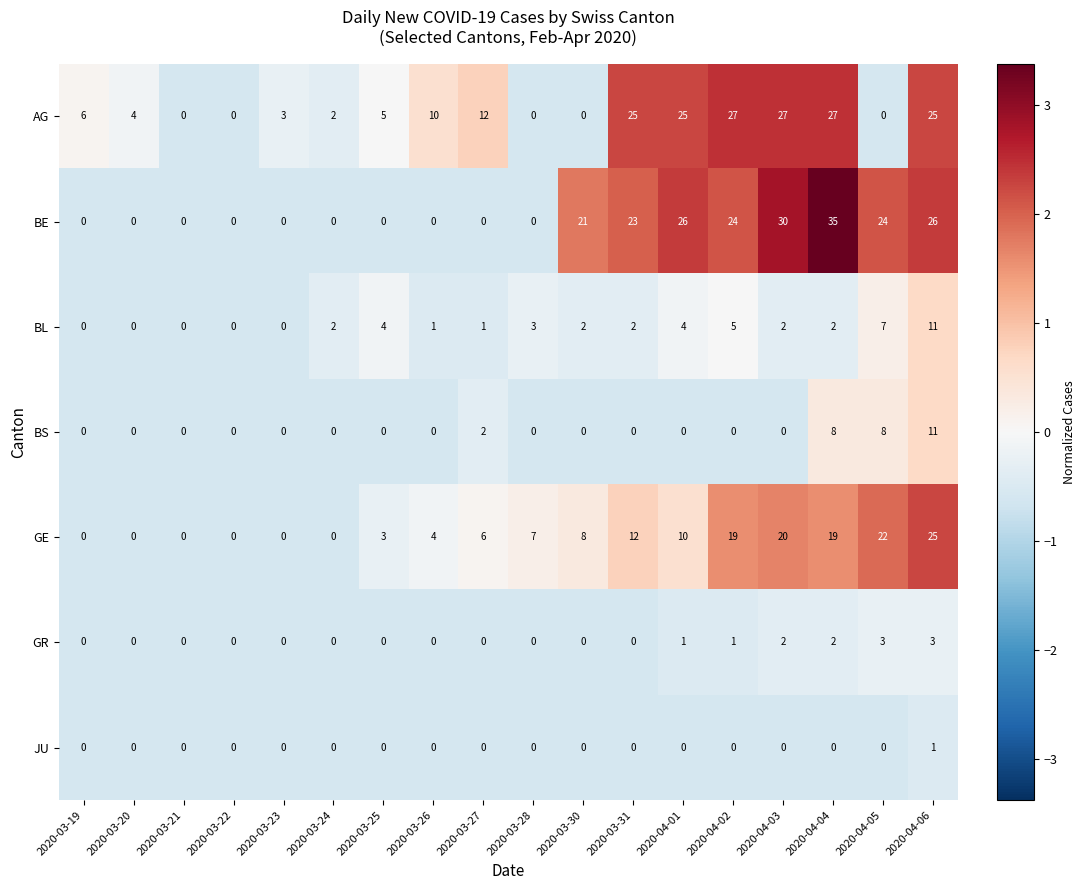

At which category does the chart reach its peak across all series?

2020-04-04